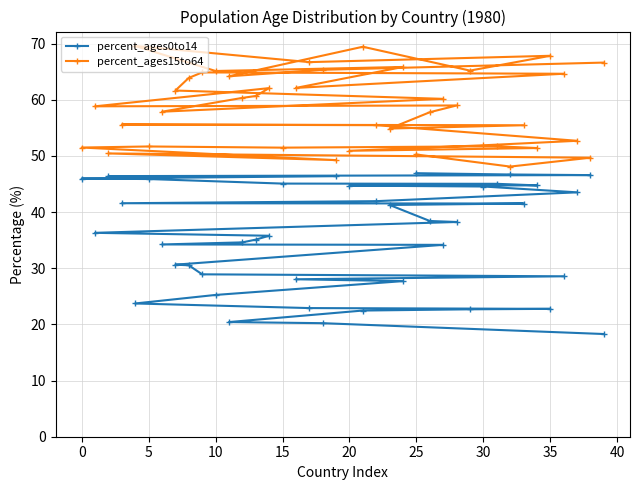

Is it true that percent_ages15to64 equals 50.3 at 25?

True